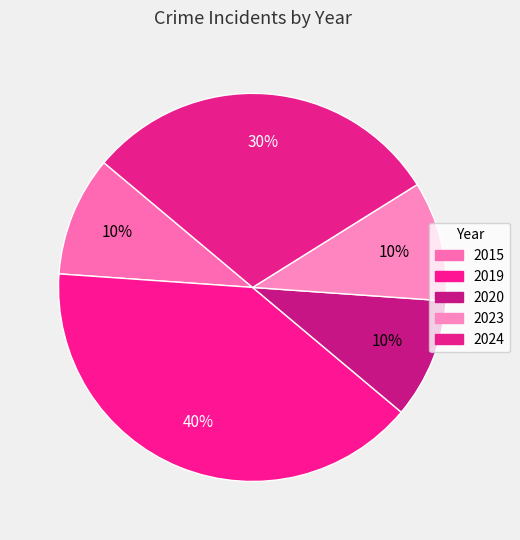

Count the number of slices in the pie.

5